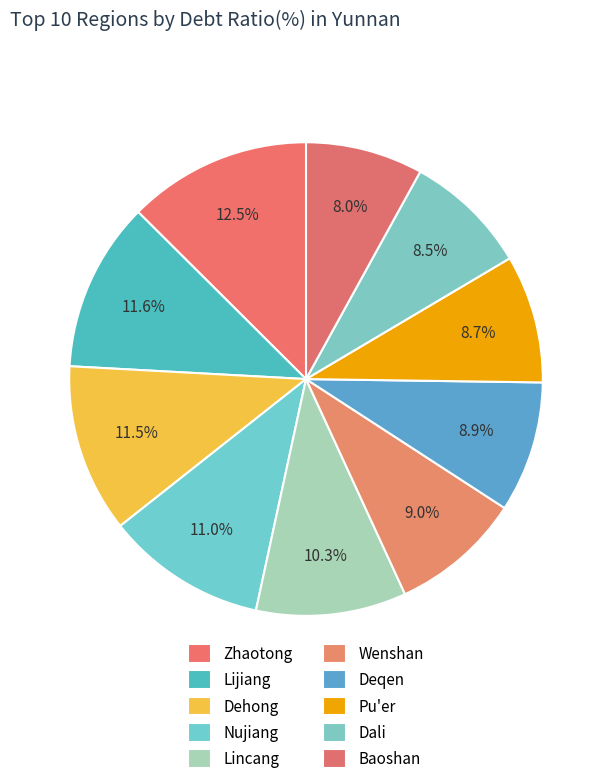

Is there any slice that represents more than half of the pie?

No